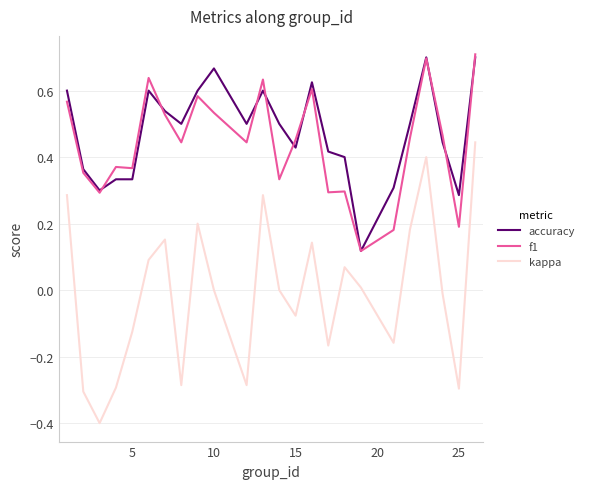

What is the smallest value displayed?

-0.4